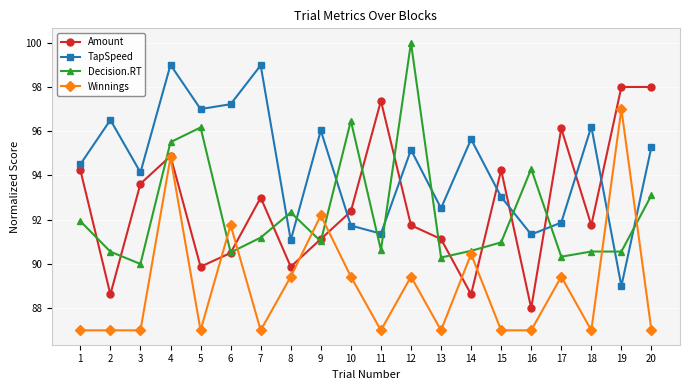

At which label is Decision.RT closest to 95?

4